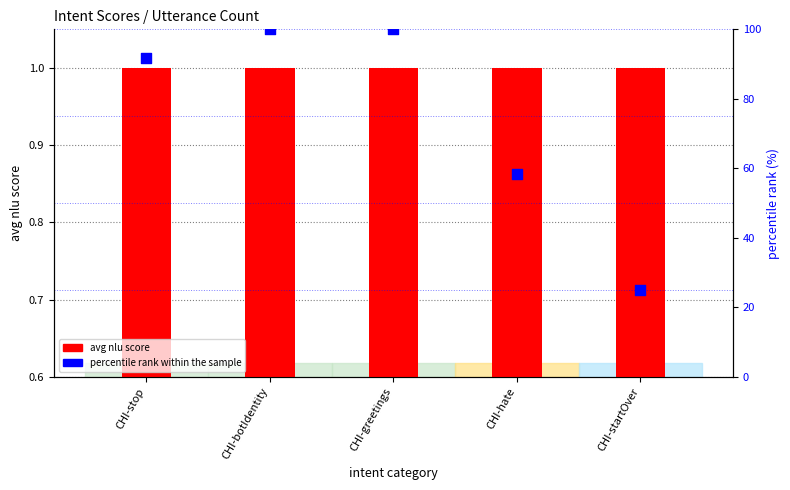

At how many categories does at least one series exceed 43?

4